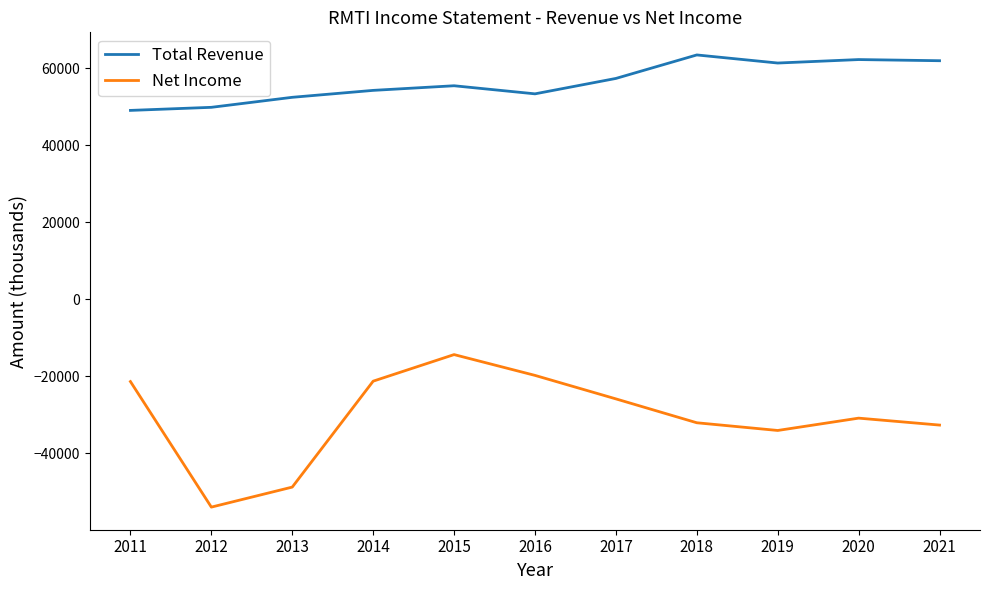

What is the difference between the Total Revenue values at 2012 and 2020?

12400